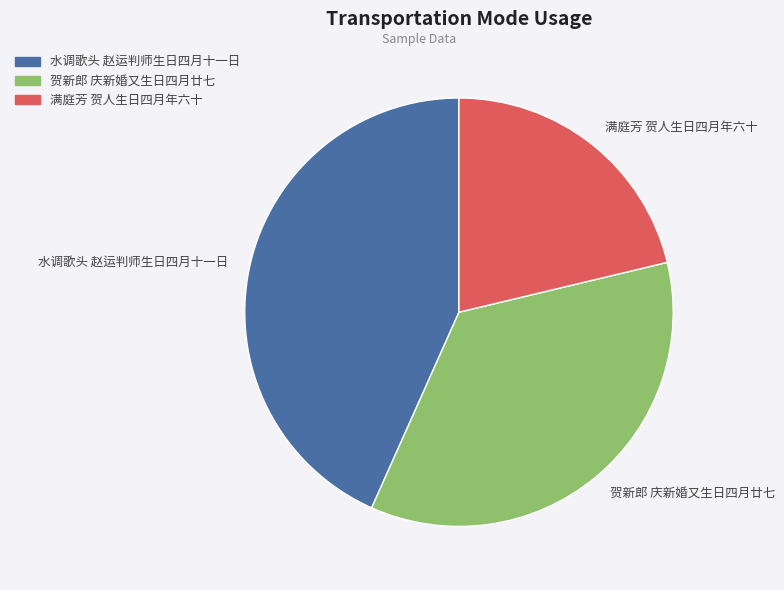

Rank the categories by value from highest to lowest.

水调歌头 赵运判师生日四月十一日, 贺新郎 庆新婚又生日四月廿七, 满庭芳 贺人生日四月年六十